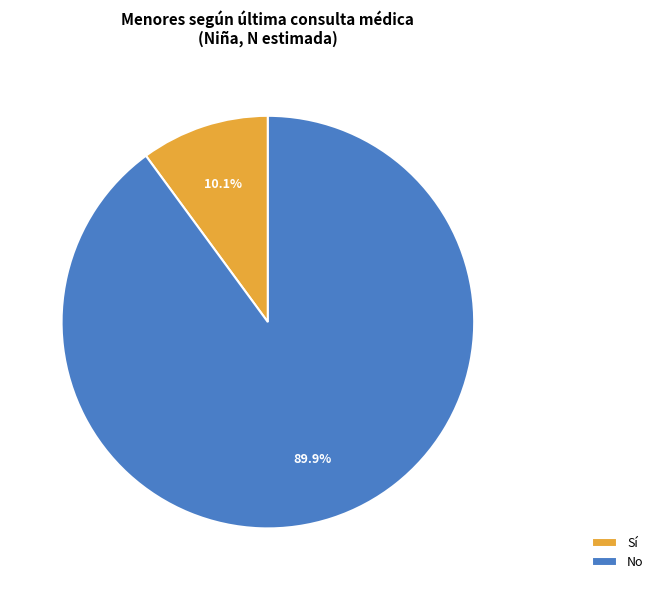

Is there any slice that represents more than half of the pie?

Yes